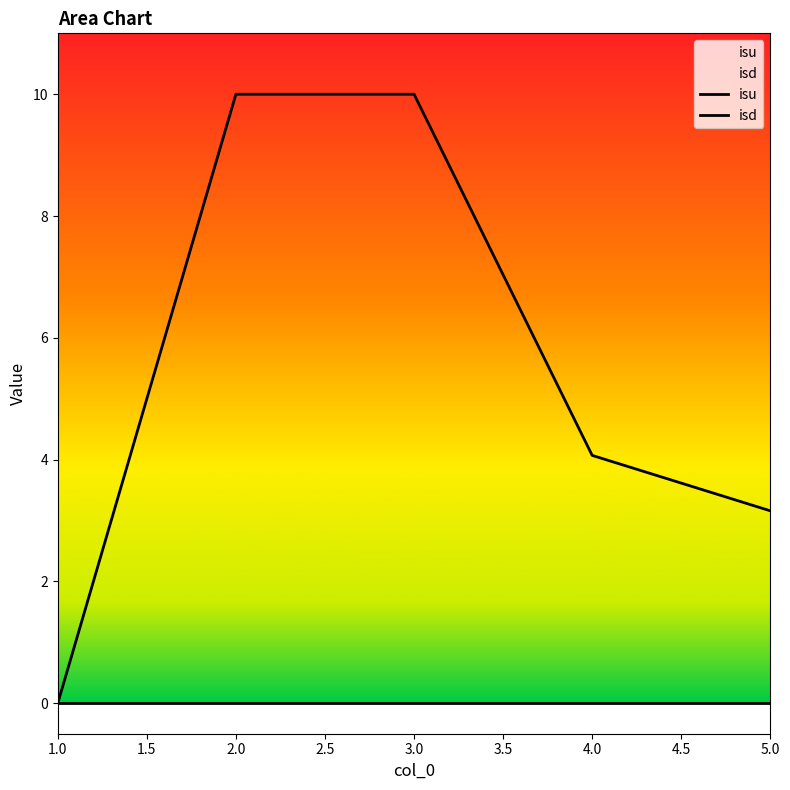

Is this an area chart (filled region under the line)?

No